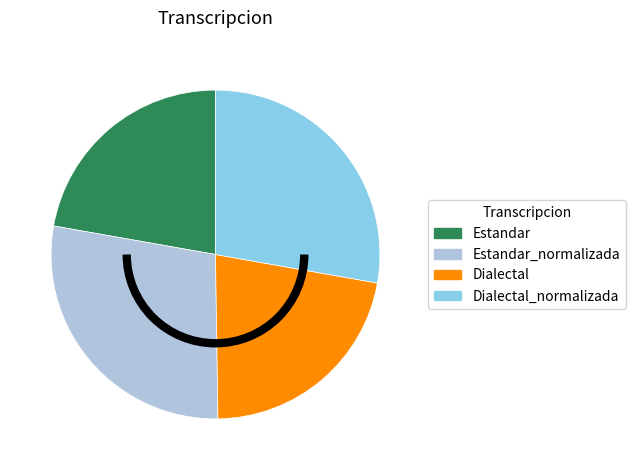

Is there any slice that represents more than half of the pie?

No